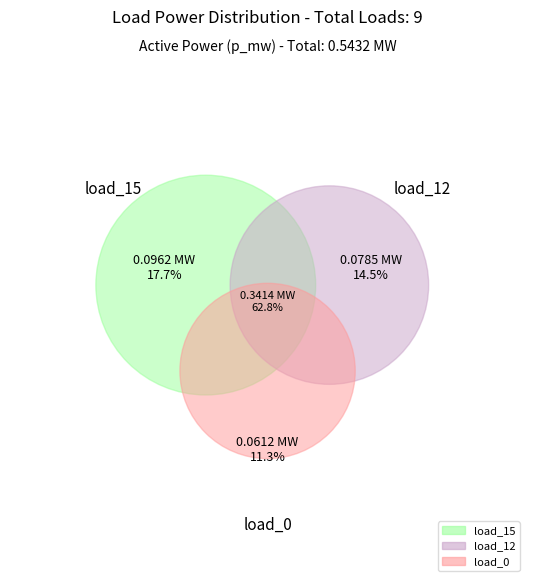

To the nearest percent, what portion does load_12 represent?

14%